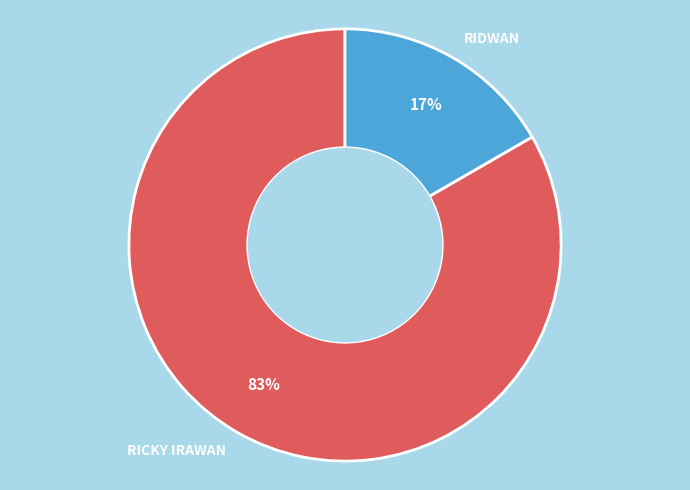

Is it true that RIDWAN is 7% of the pie?

False